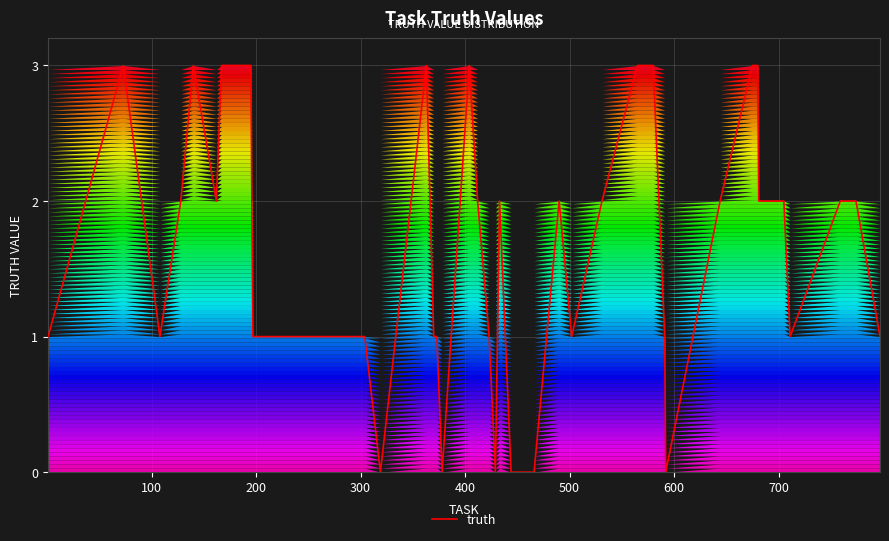

True or false: there are more than 1 points higher than both neighbors.

True